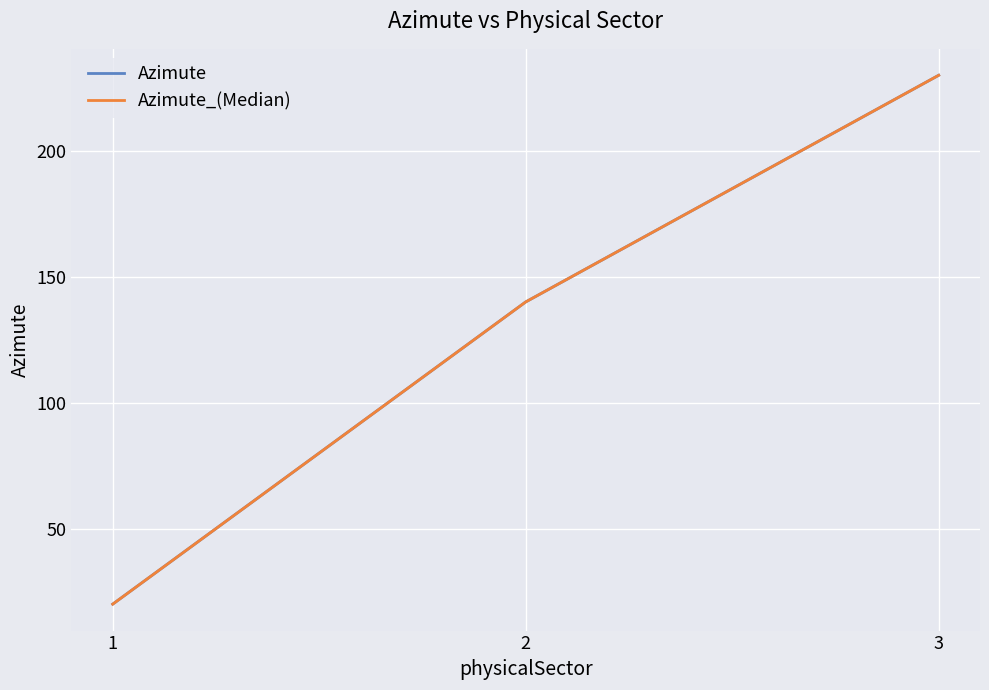

Is this an area chart (filled region under the line)?

No